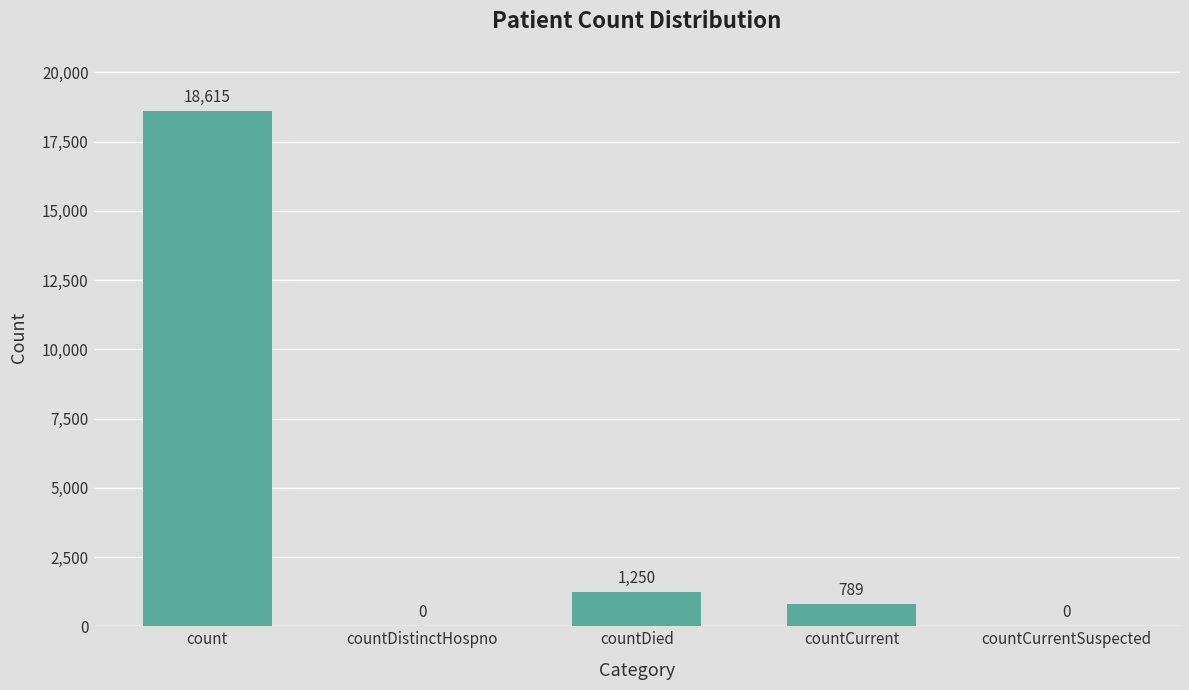

Is it true that the value at countDied is 1250?

True